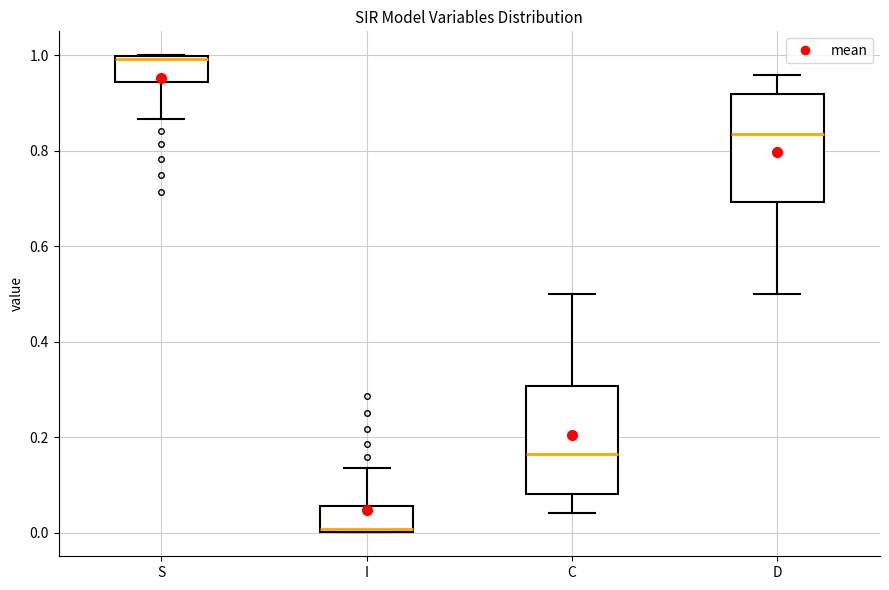

Which box's median line is the highest?

S